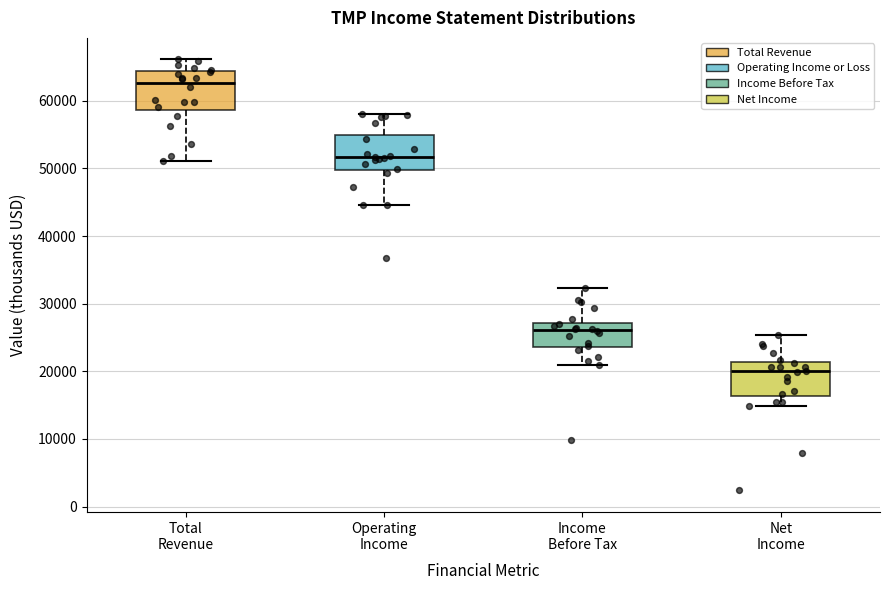

Which box's median line is the lowest?

Net Income